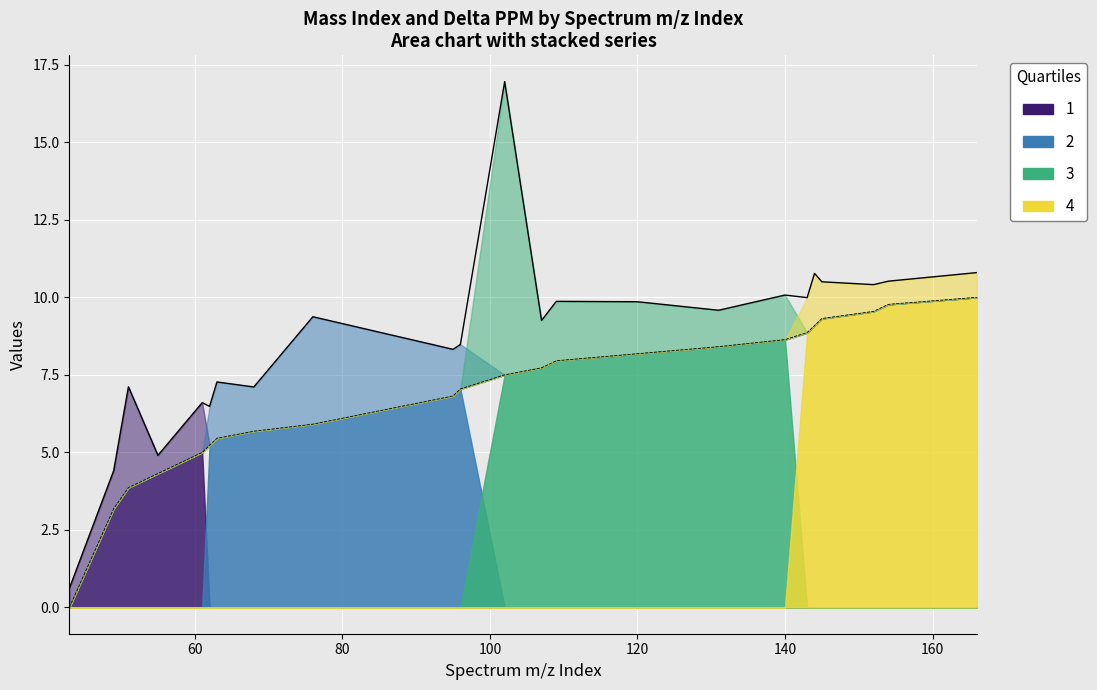

List the labels in order of value, largest first.

166, 154, 152, 145, 144, 143, 140, 131, 120, 109, 107, 102, 96, 95, 76, 68, 63, 62, 61, 55, 51, 49, 43